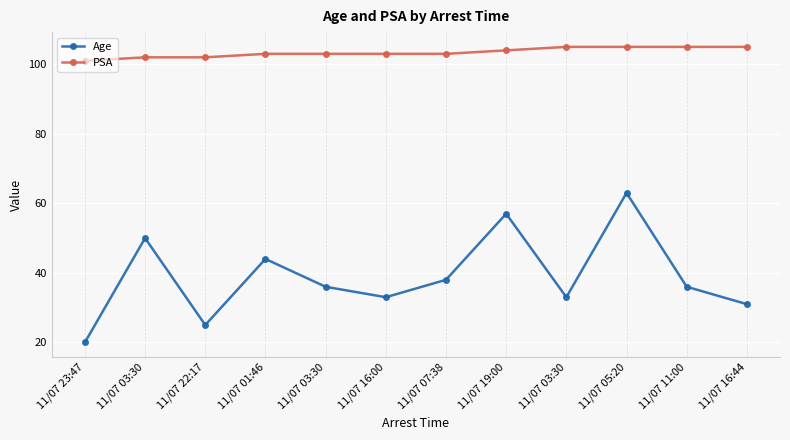

How many lines are shown in the chart?

2